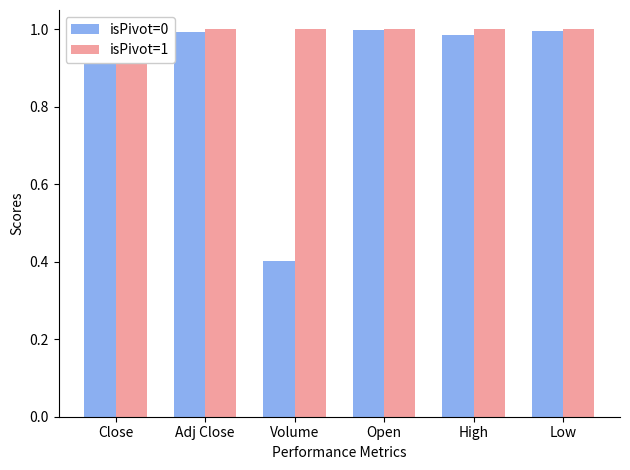

What is the sum of the isPivot=1 values at High and Volume?

2.0